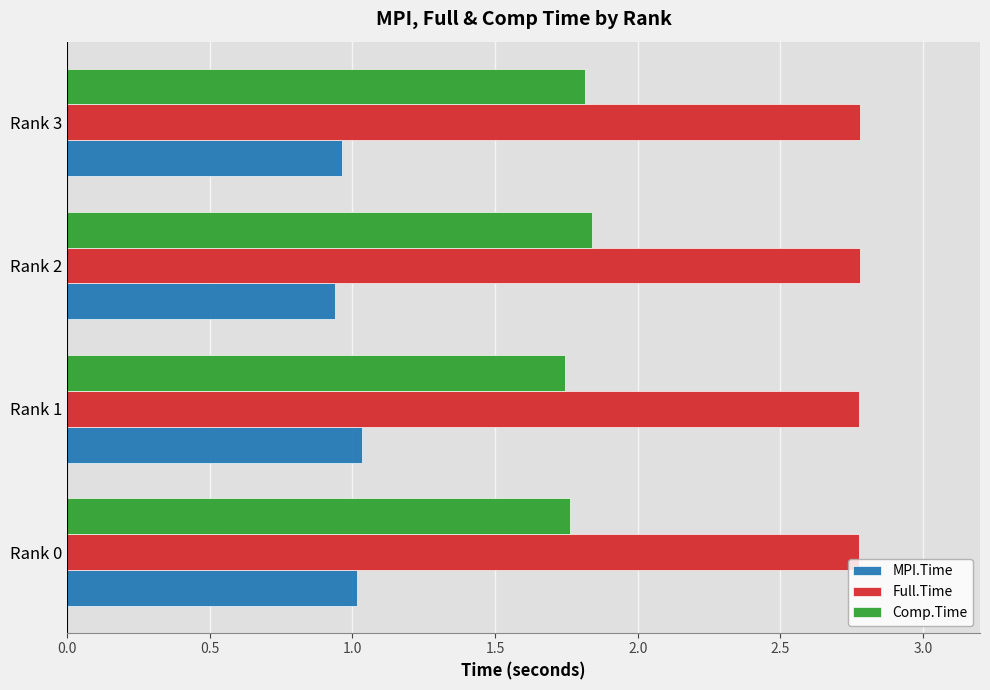

Is the value of MPI.Time at Rank 0 greater than the value of Comp.Time at Rank 2?

No